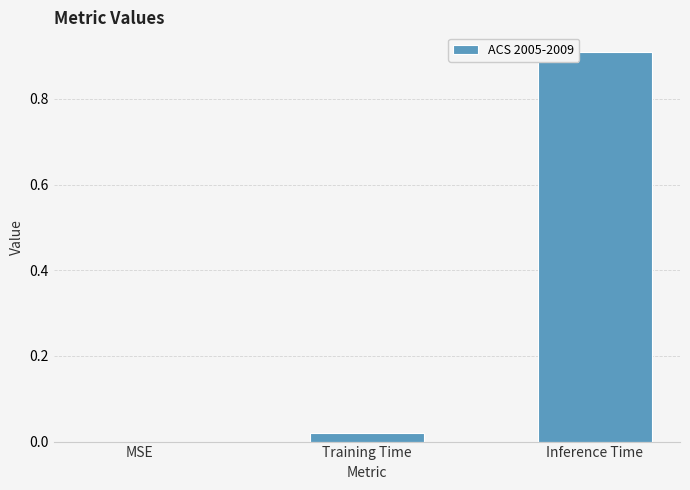

Between Inference Time and MSE, which is larger?

Inference Time